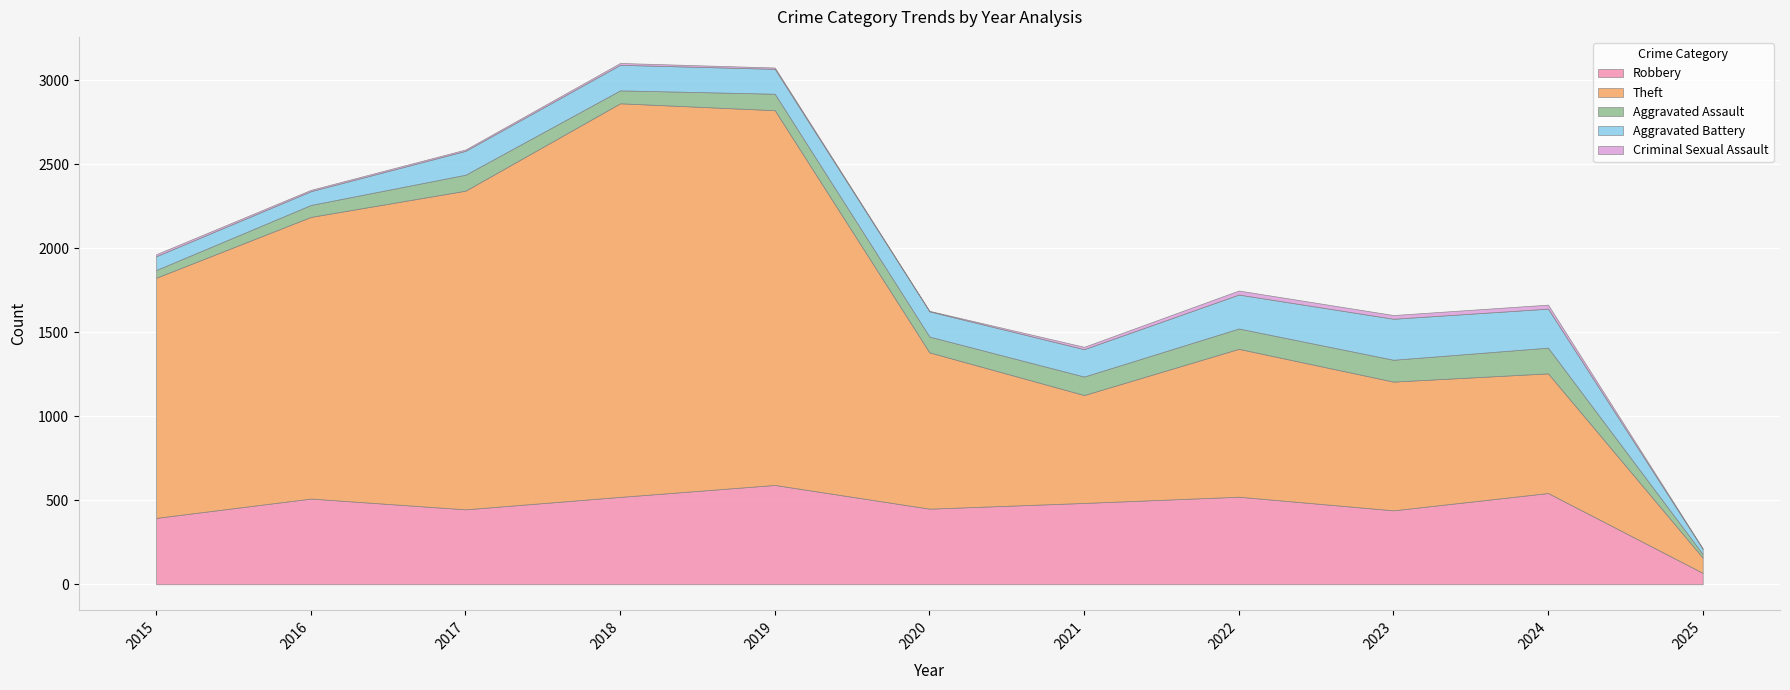

Which series has the widest spread of values?

Theft